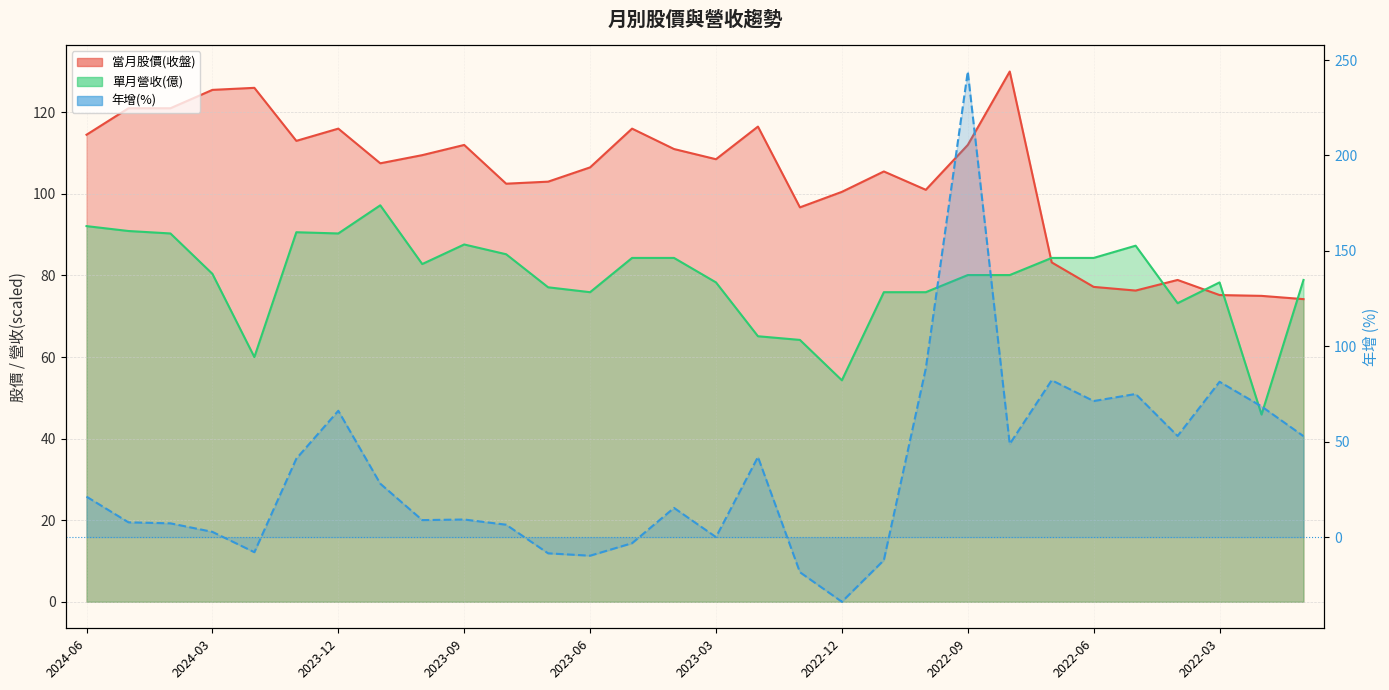

Between 2022-04 and 2023-09, which is larger?

2023-09